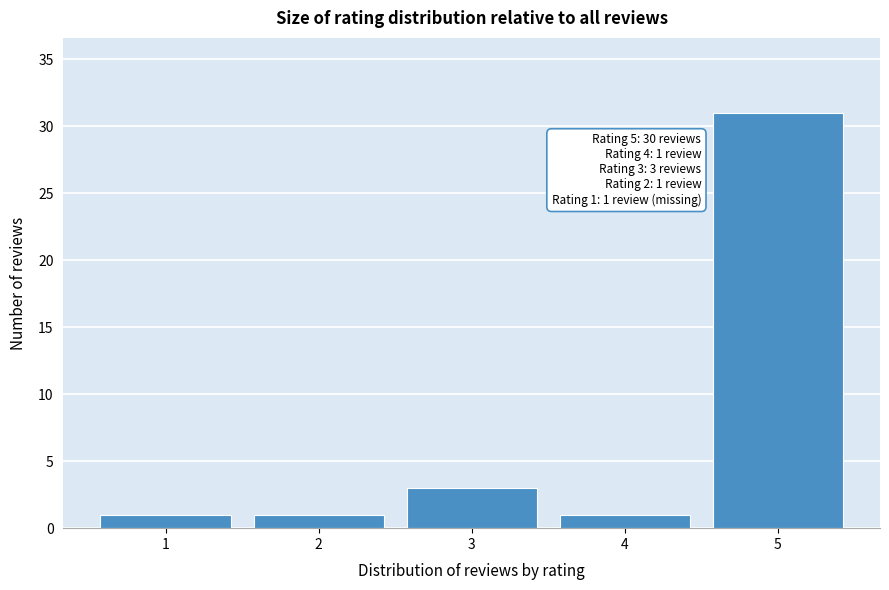

Reading left to right, list all the values displayed in this chart.

1	1	3	1	31